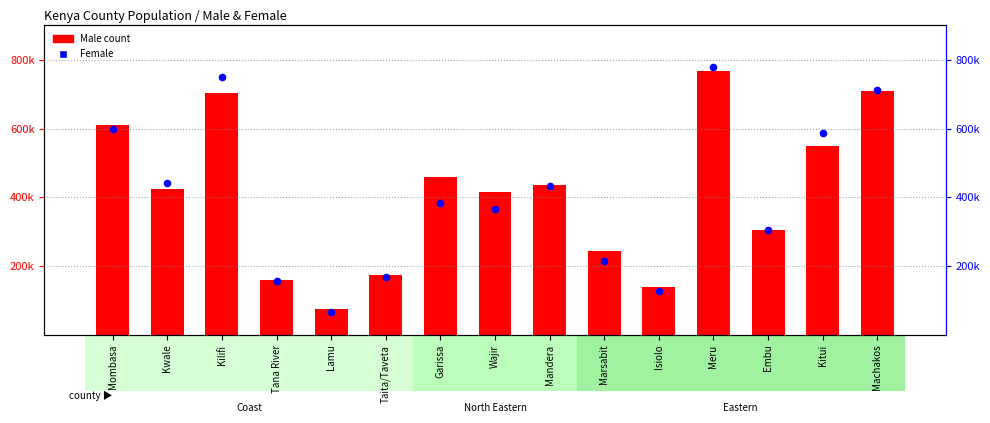

Which series reaches the minimum Y coordinate?

Female